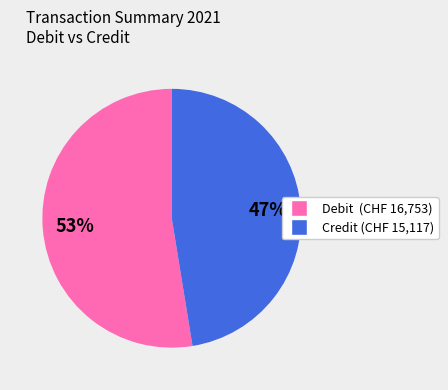

To the nearest percent, what is the average slice percentage?

50%